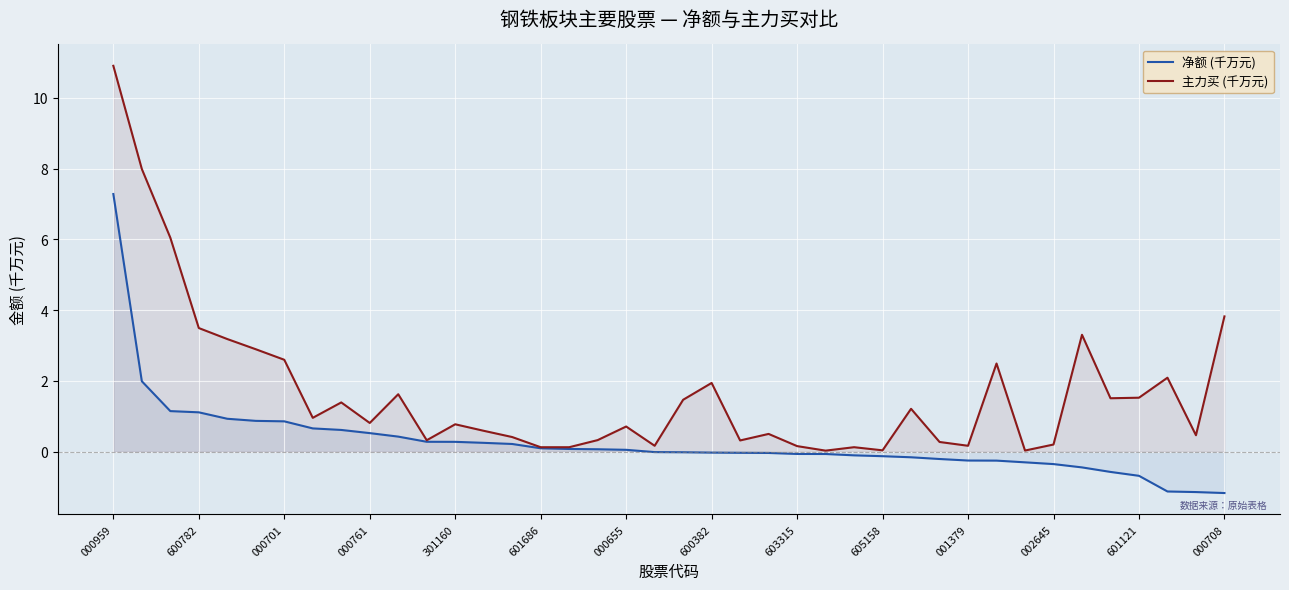

How many lines are shown in the chart?

2